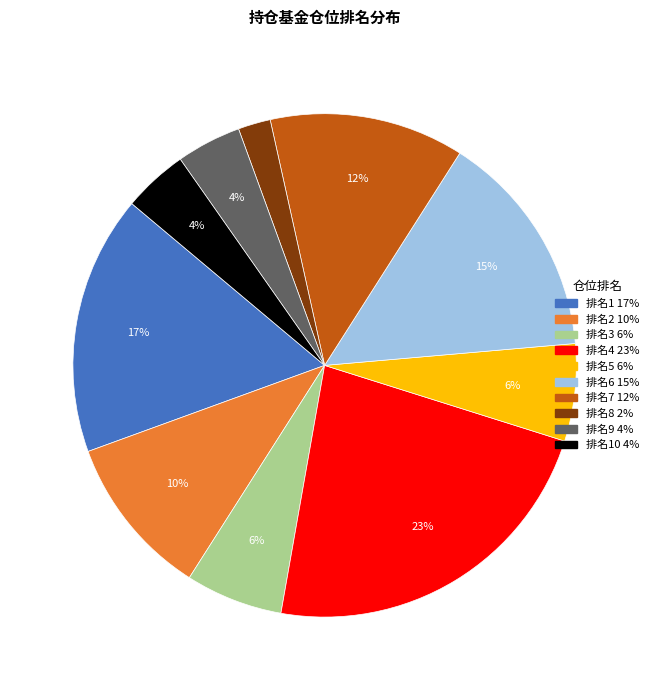

Does any single category account for the majority?

No